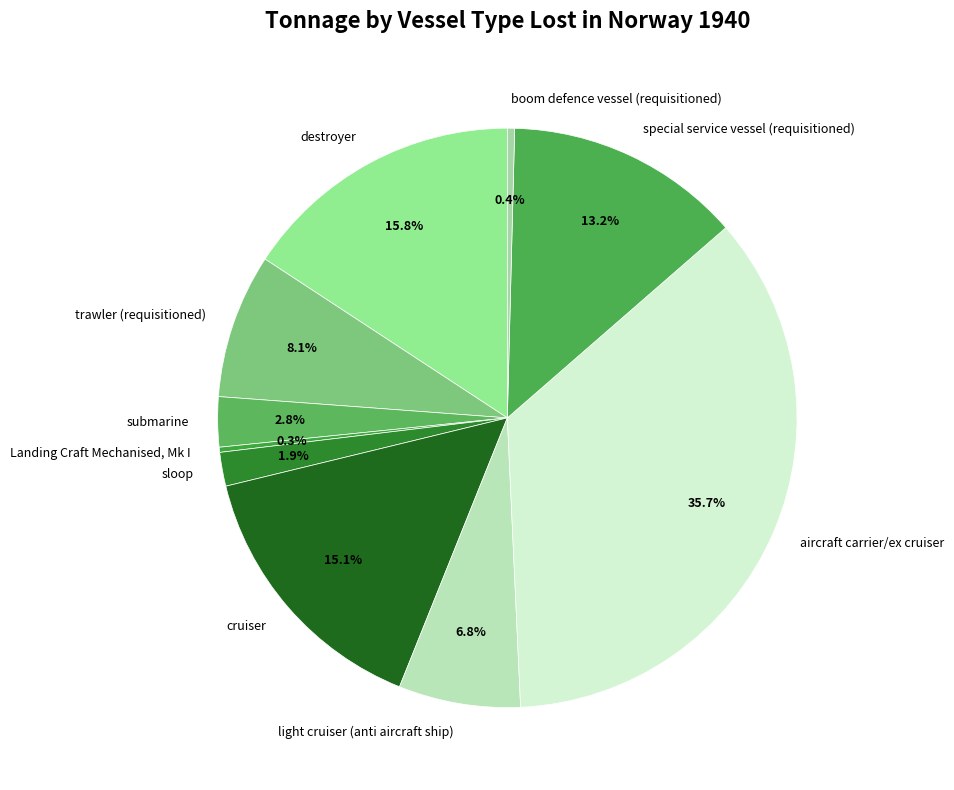

The trawler (requisitioned) slice represents 8% of the pie. True or false?

True